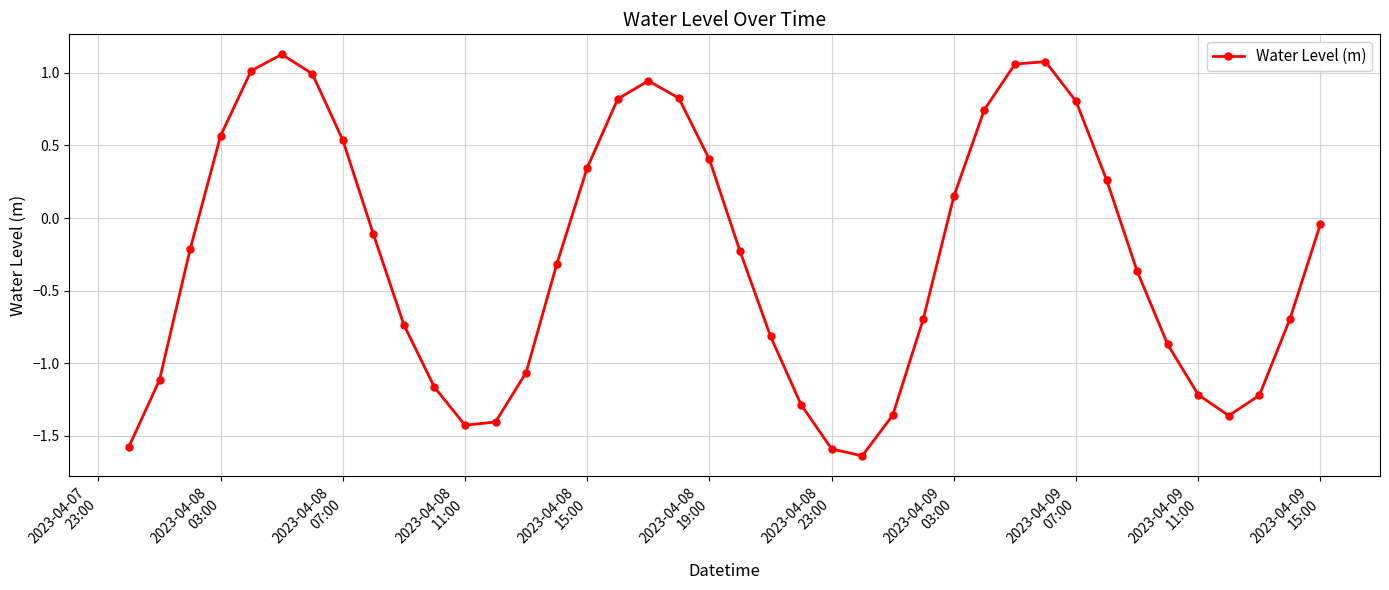

What is the average value?

-0.3